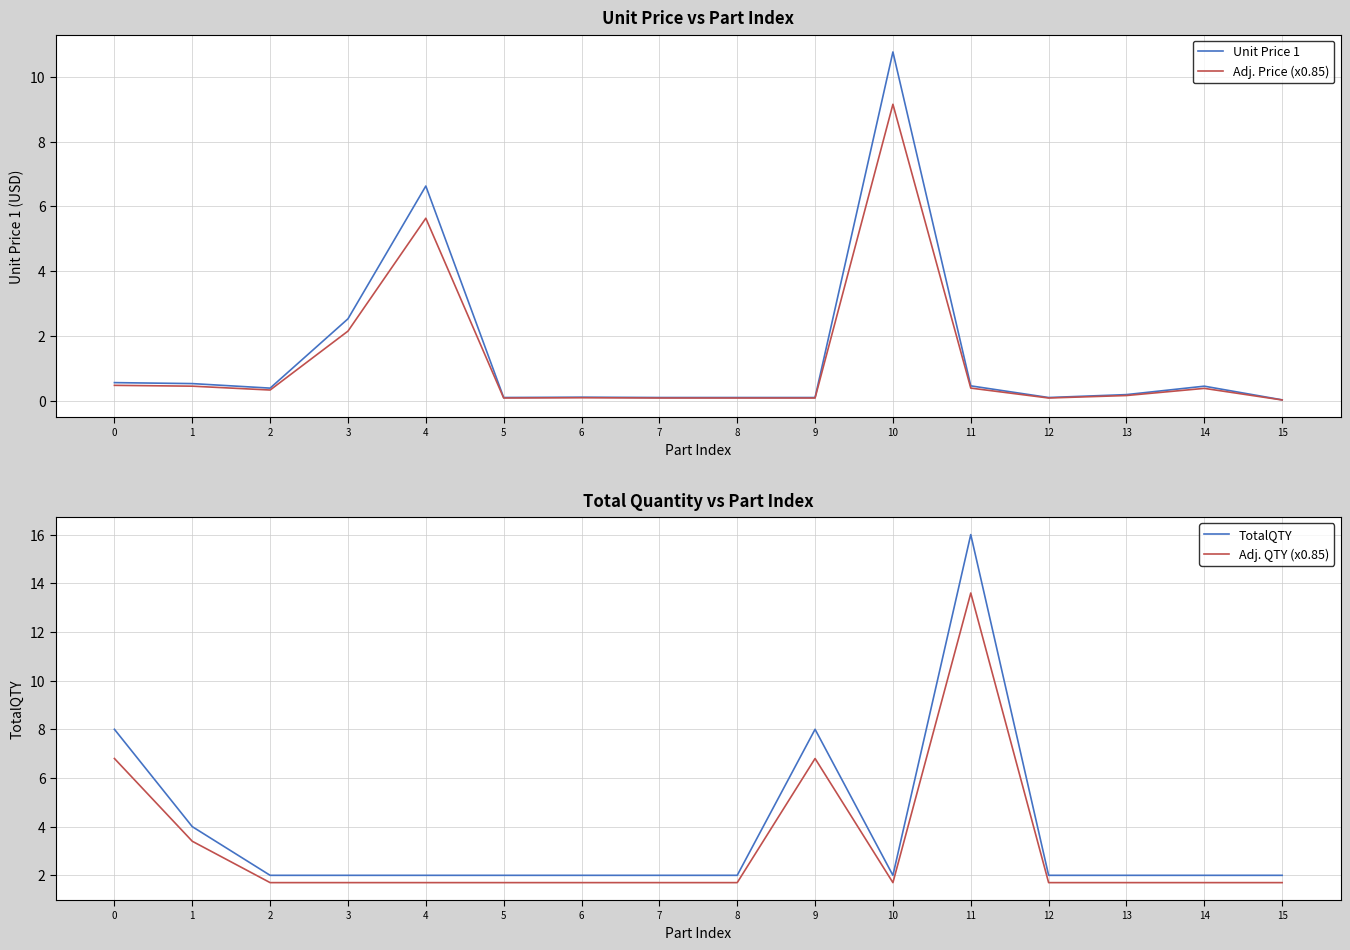

Is it true that Unit Price 1 equals 0.6 at 14?

False